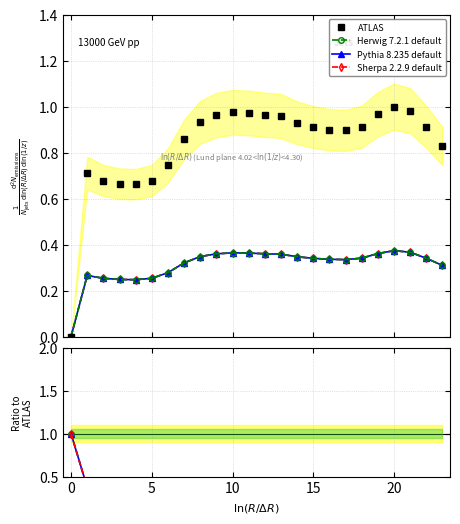

How many interior local peaks does the ATLAS series have?

3